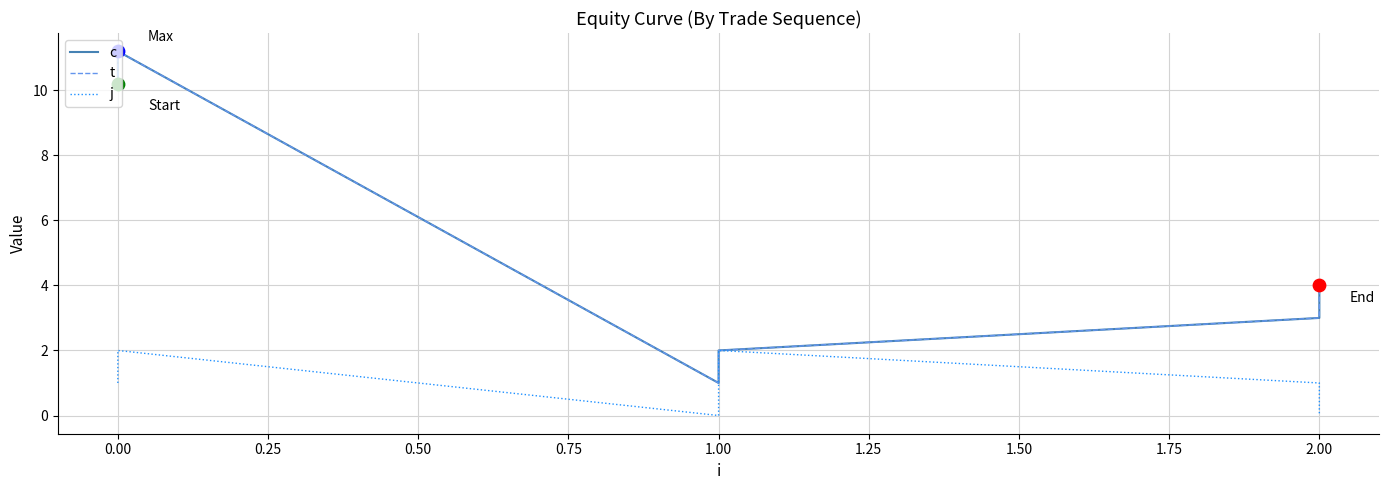

Which series has the largest total across all categories?

c